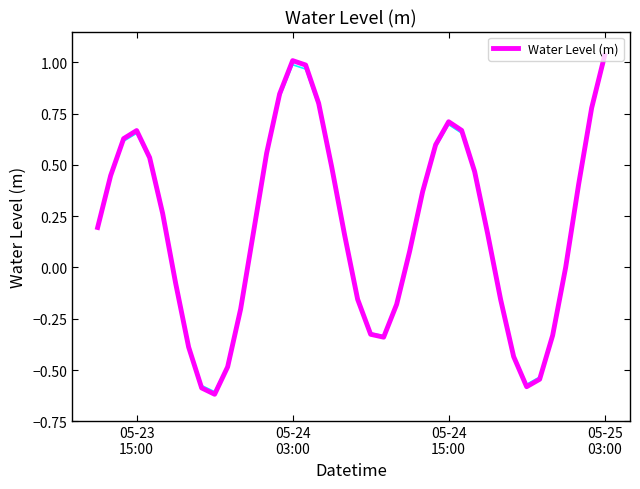

How many data points are less than 0?

16